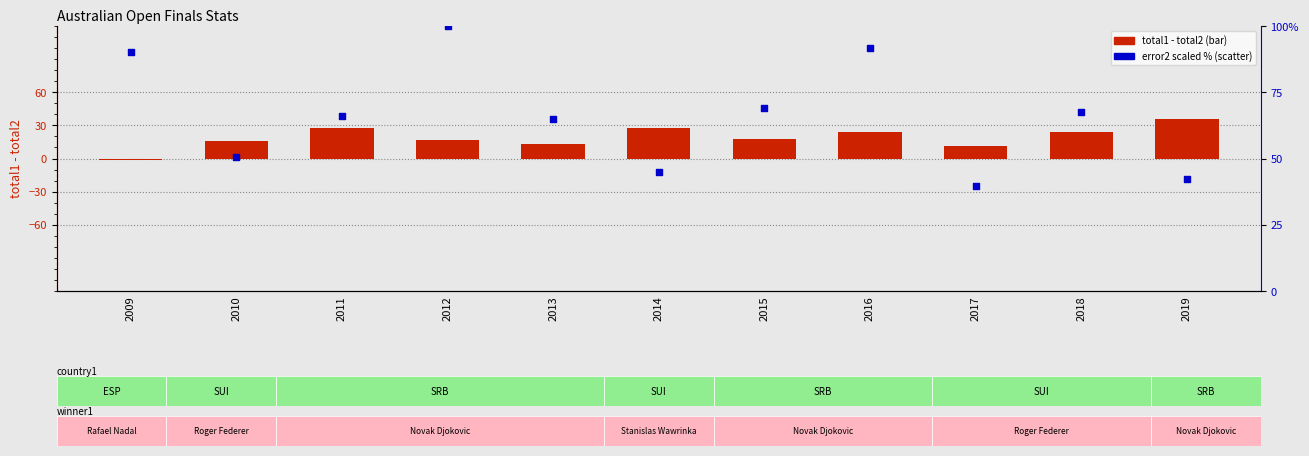

Is the value of error2 (scaled %) at 2013 greater than the value of total1 - total2 at 2011?

Yes